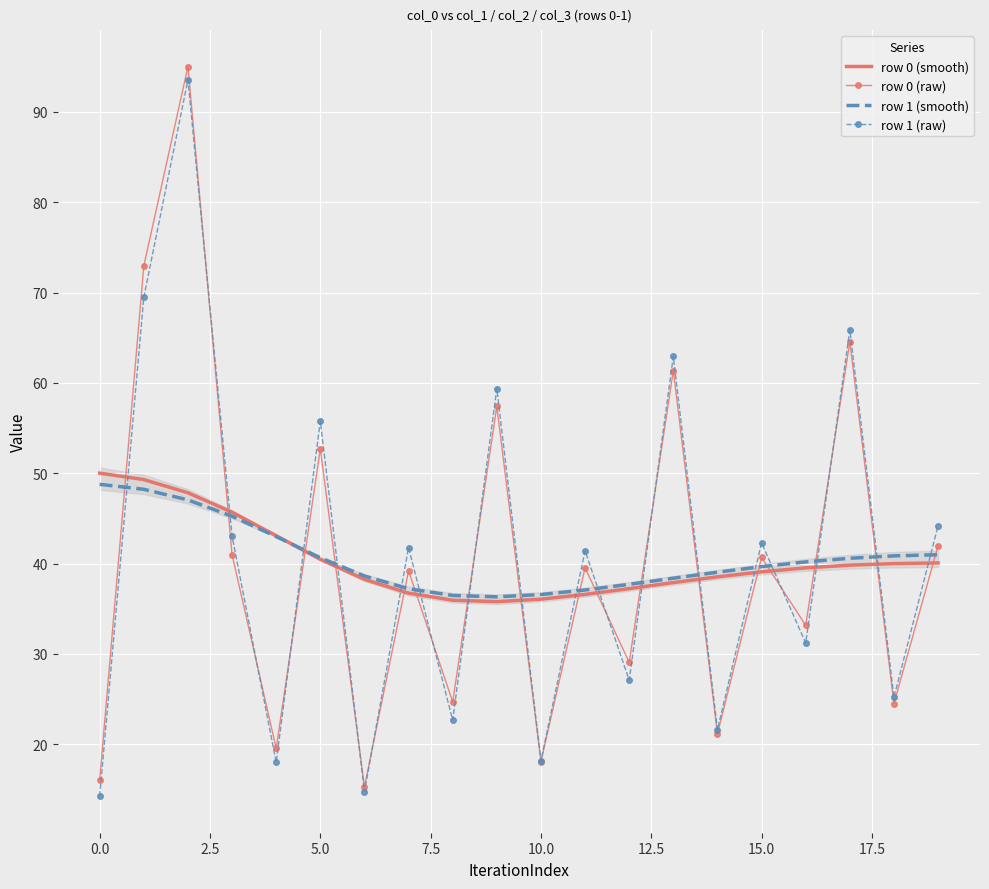

What is the maximum value for row 0 (smooth)?

50.0